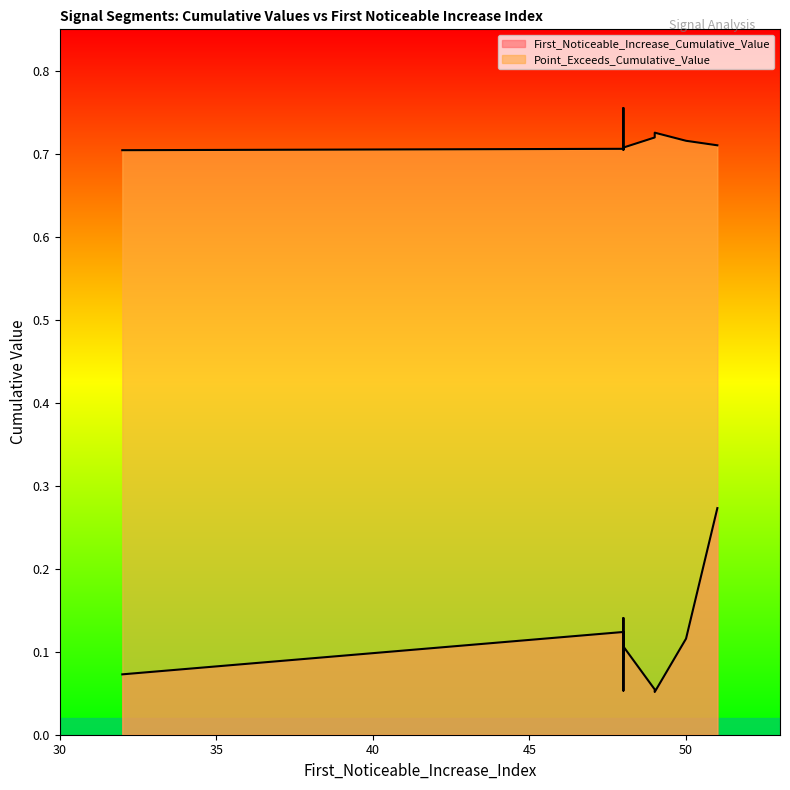

How many interior local peaks does the Point_Exceeds_Cumulative_Value series have?

3